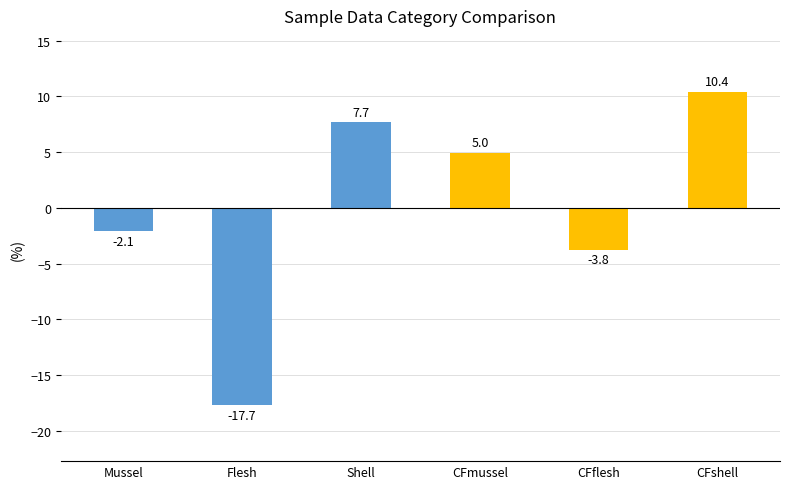

How many bars are there in total?

6